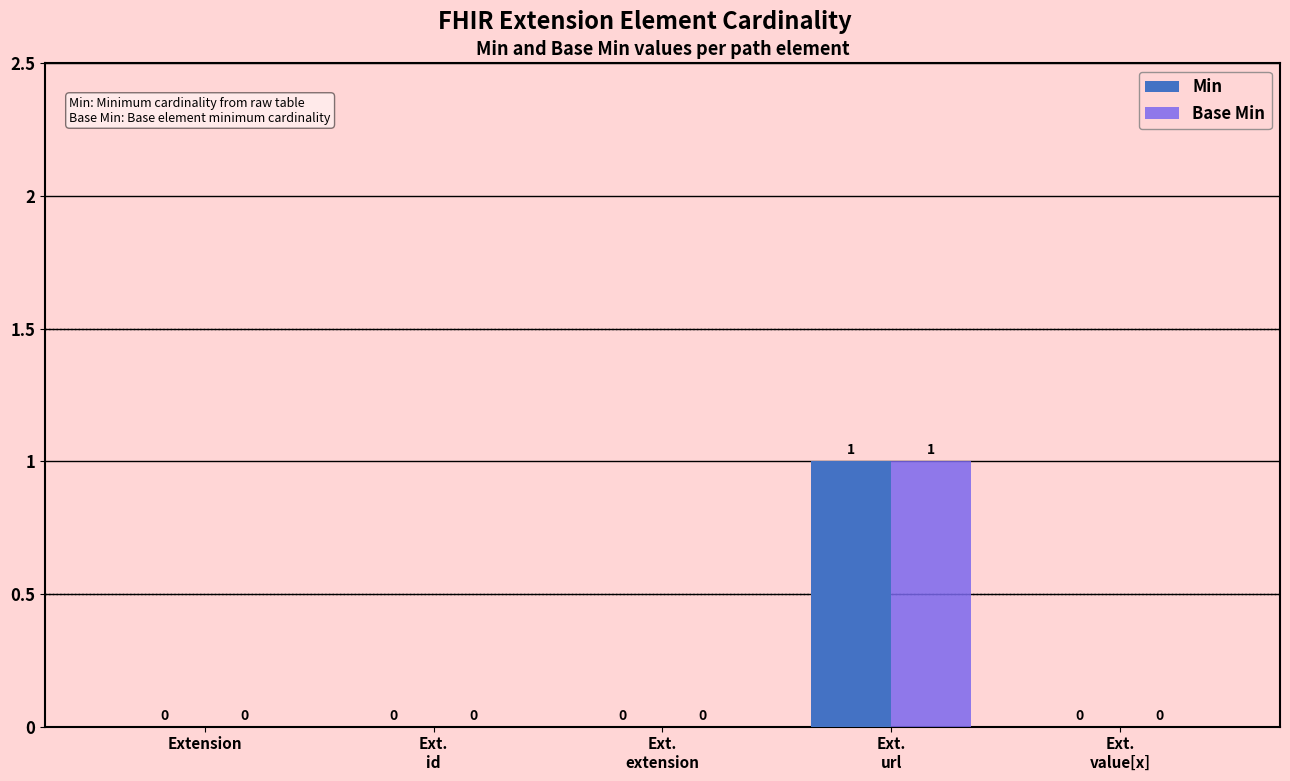

The value of Min at Ext.
value[x] is -1. True or false?

False